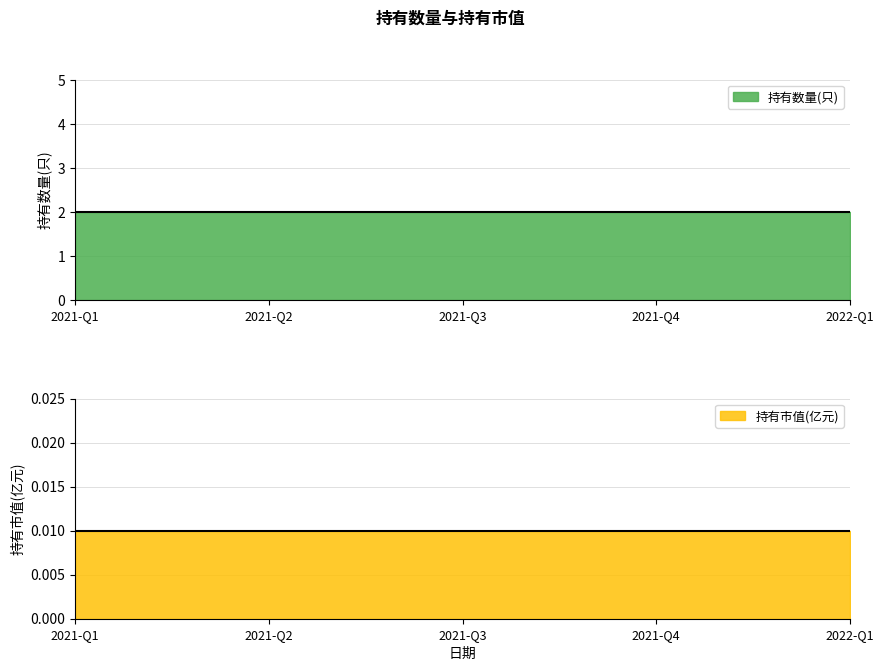

What is the maximum value shown in the chart?

2.0